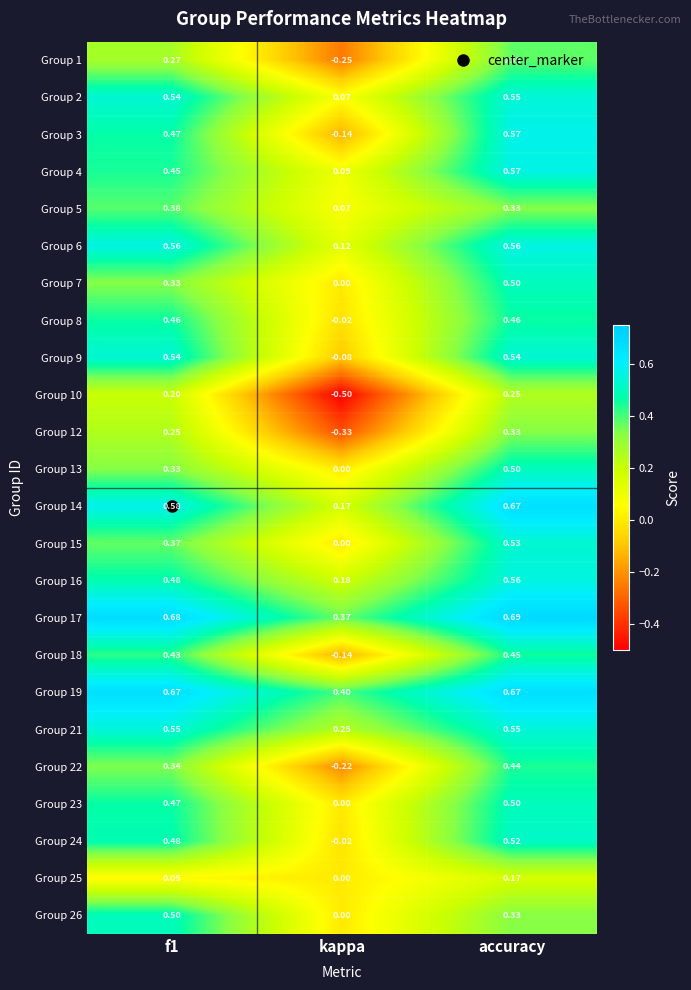

How many series are shown in this chart?

24